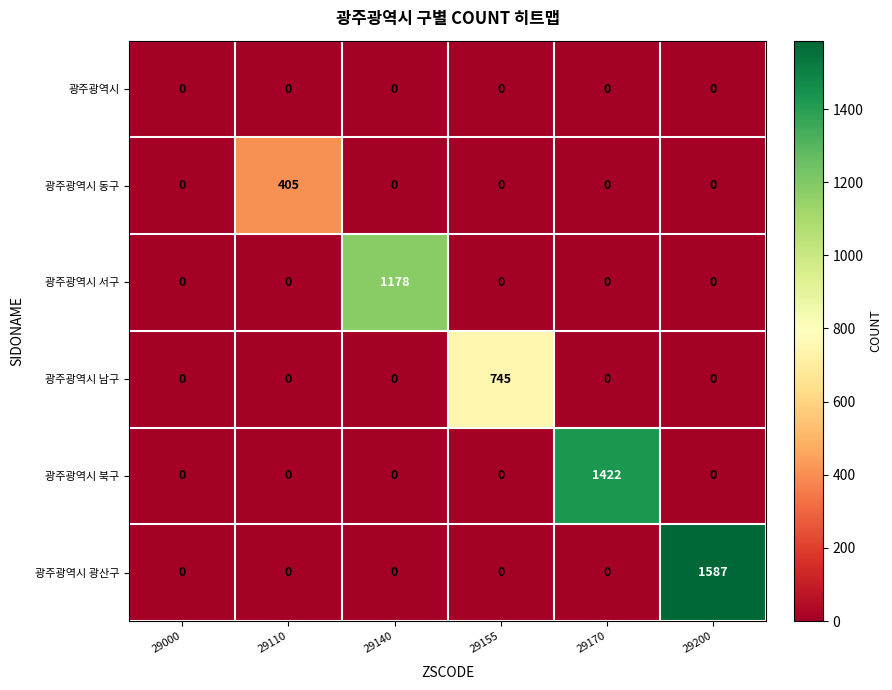

Which series has the largest total across all categories?

광주광역시 광산구